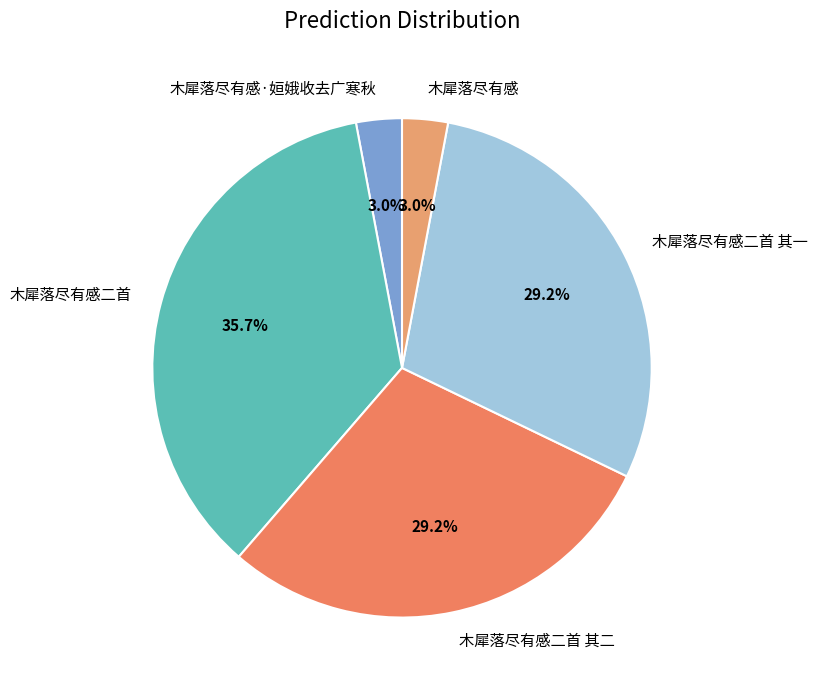

Does any single category account for the majority?

No